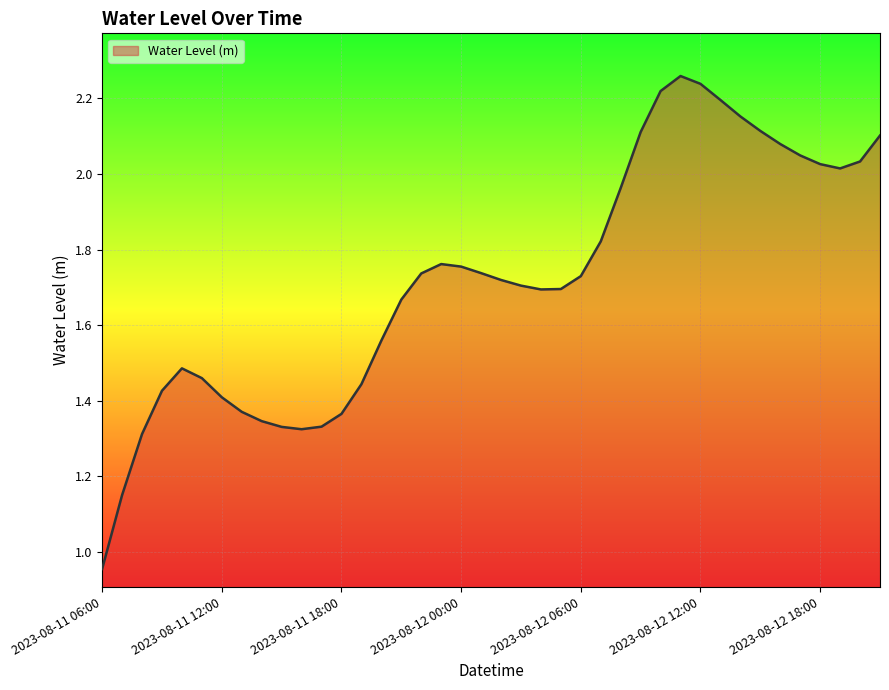

What is the maximum value shown in the chart?

2.3